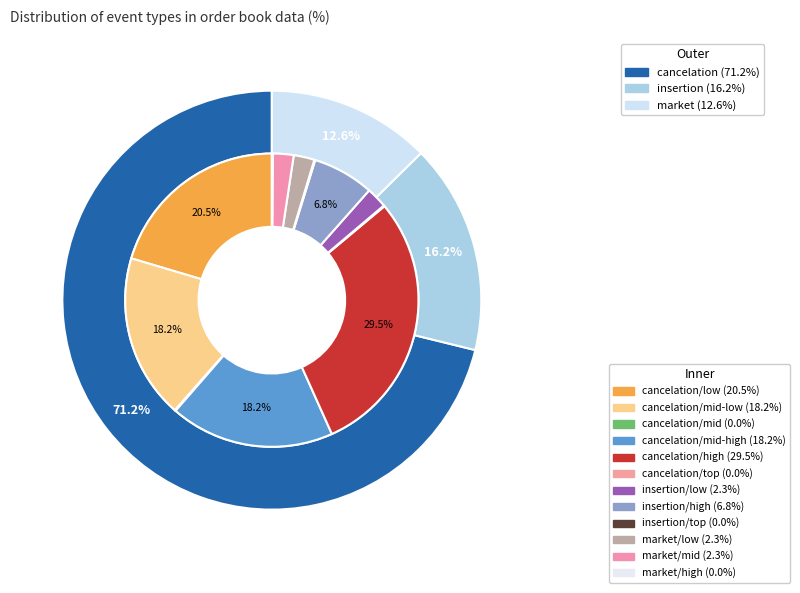

Which category has the smallest portion of the pie?

market